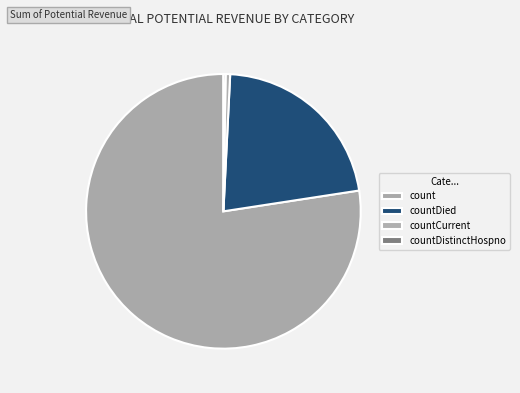

Is it true that countDistinctHospno is 11% of the pie?

False